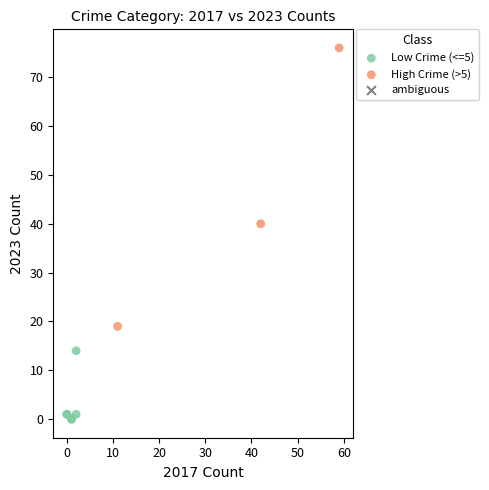

Which series has the widest spread of Y values?

High Crime (>5)